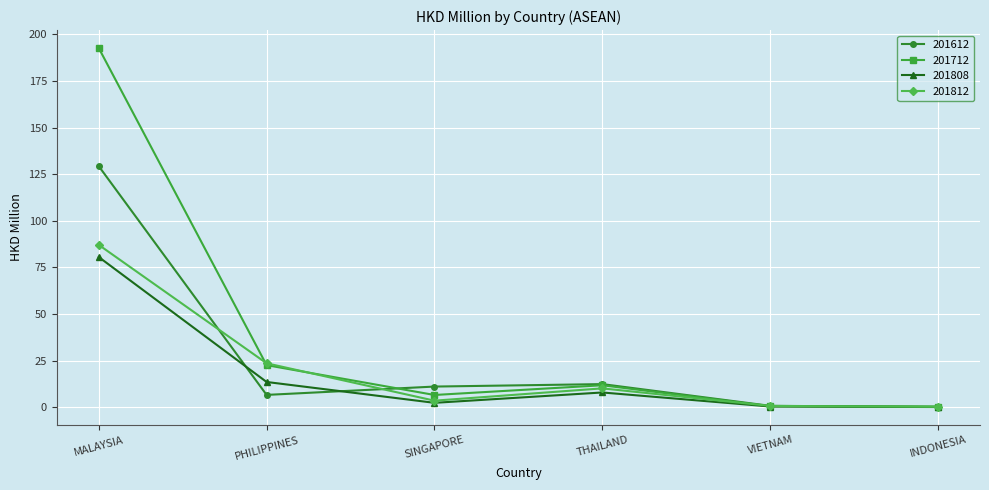

True or false: 201808 has a value of 13.6 at PHILIPPINES.

True